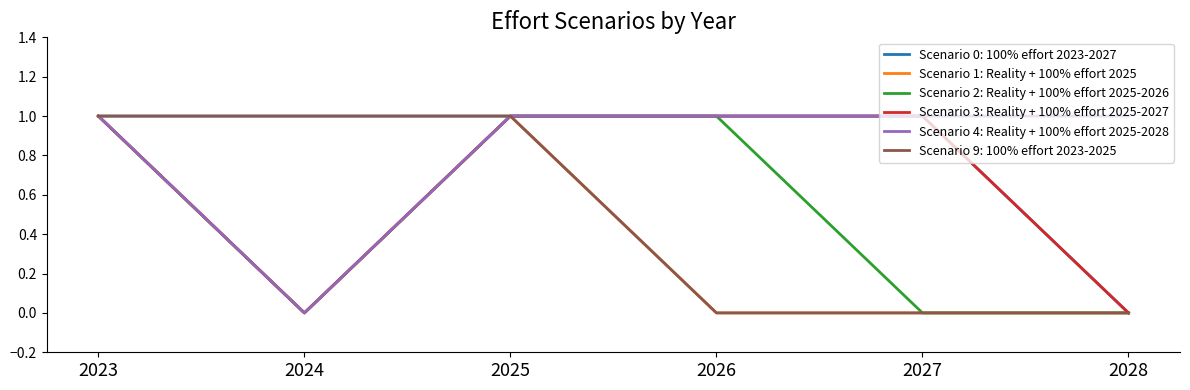

What are all the series names shown in the legend?

Scenario 0: 100% effort 2023-2027, Scenario 1: Reality + 100% effort 2025, Scenario 2: Reality + 100% effort 2025-2026, Scenario 3: Reality + 100% effort 2025-2027, Scenario 4: Reality + 100% effort 2025-2028, Scenario 9: 100% effort 2023-2025